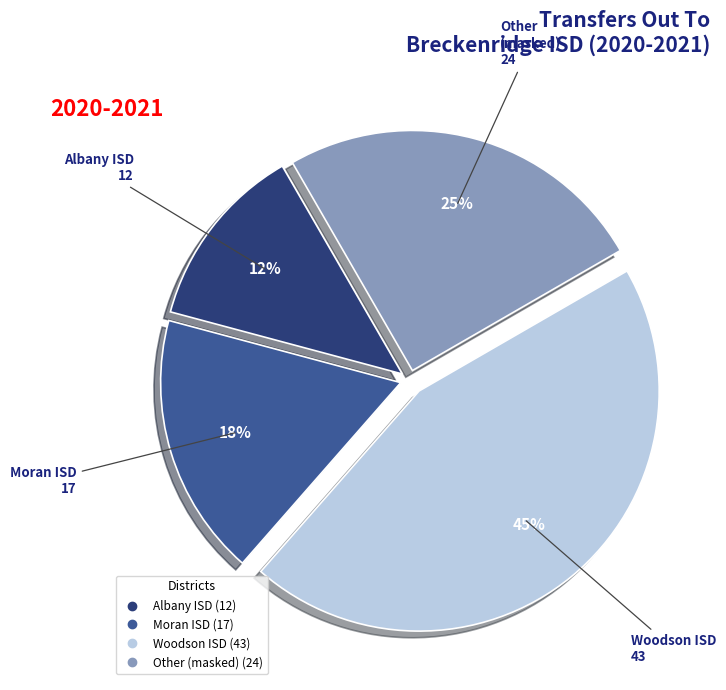

To the nearest percent, what is the average slice percentage?

25%